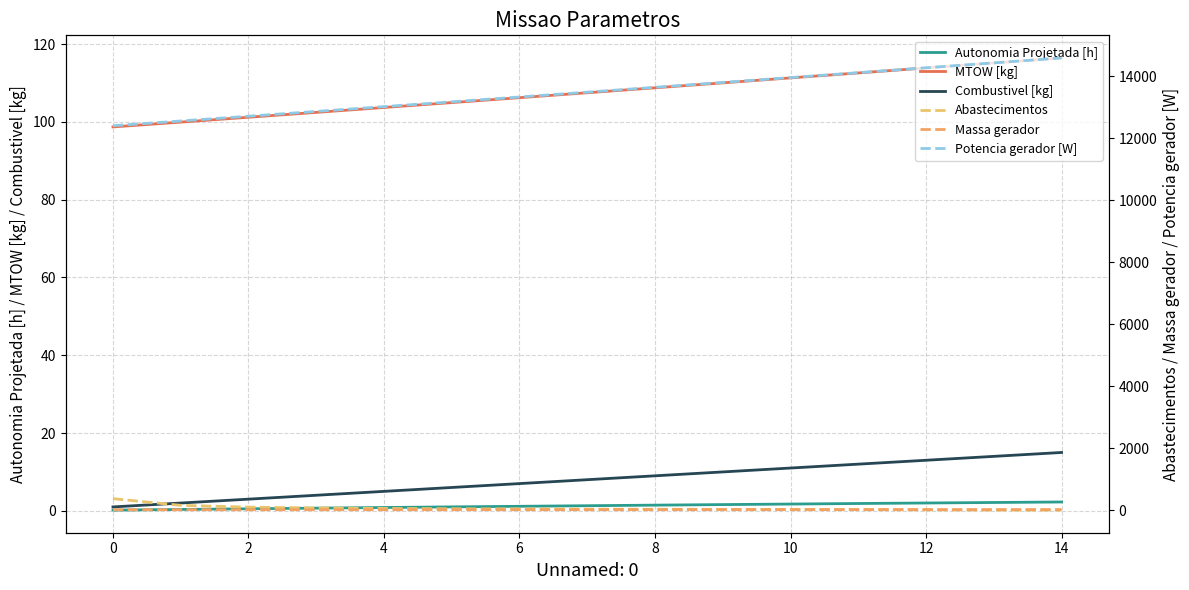

Is the value of Abastecimentos at 12 greater than the value of Potencia gerador [W] at 12?

No